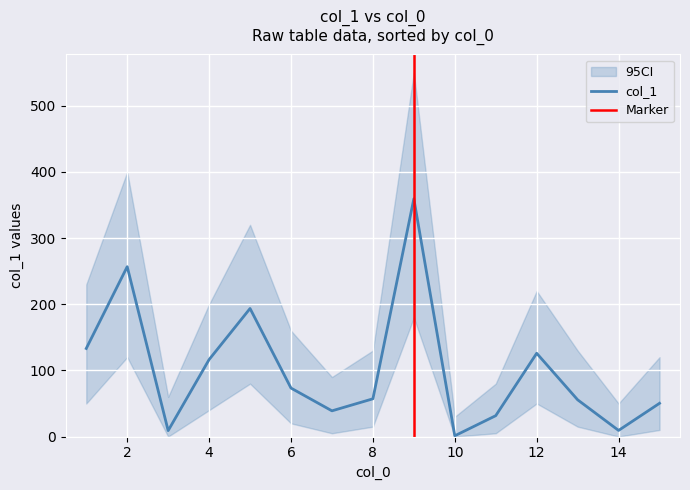

Which label corresponds to the largest value in the chart?

9